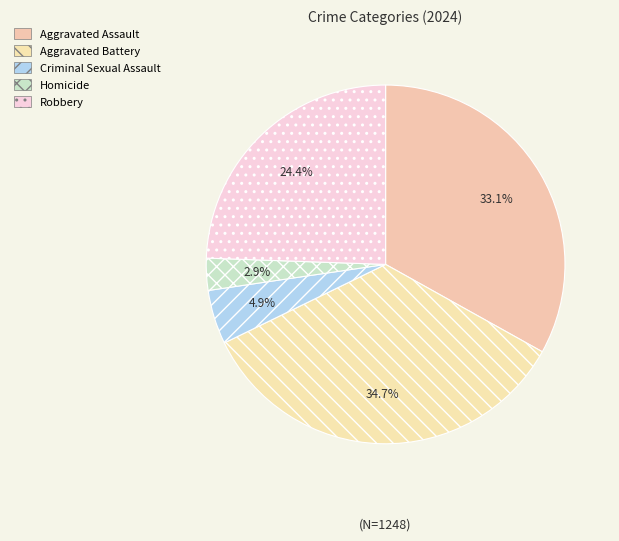

Is it true that Homicide is 3% of the pie?

True